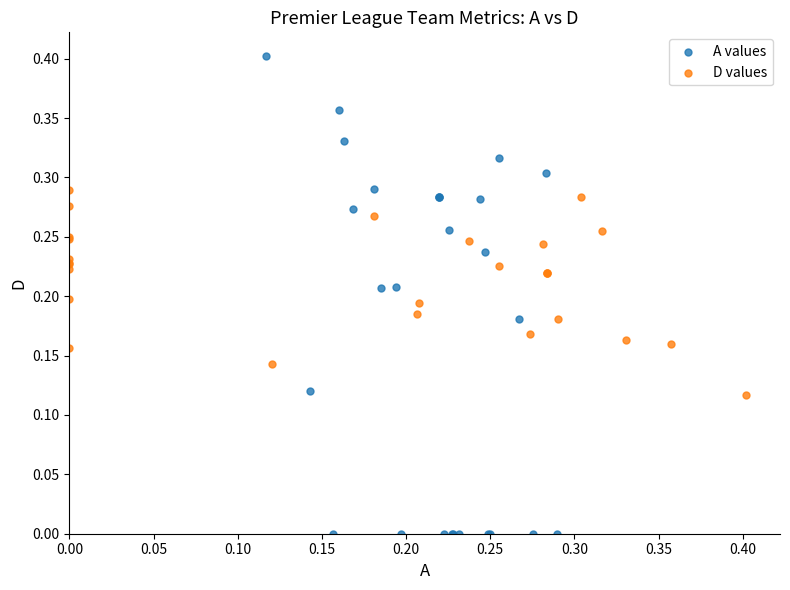

Which series reaches the minimum Y coordinate?

A values